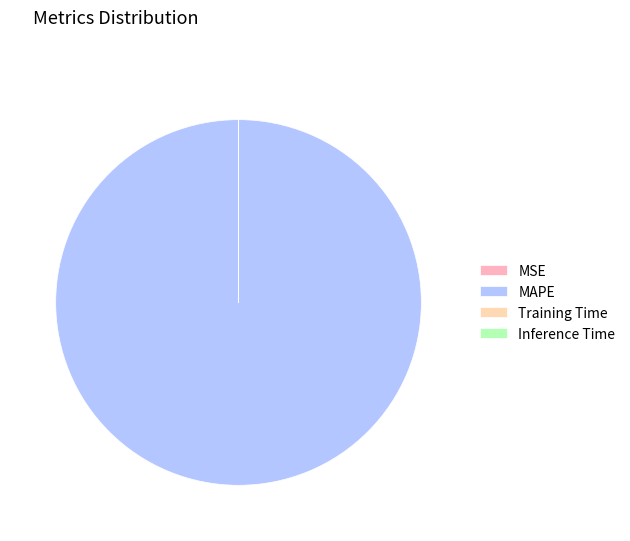

True or false: MAPE accounts for 87% of the total.

False